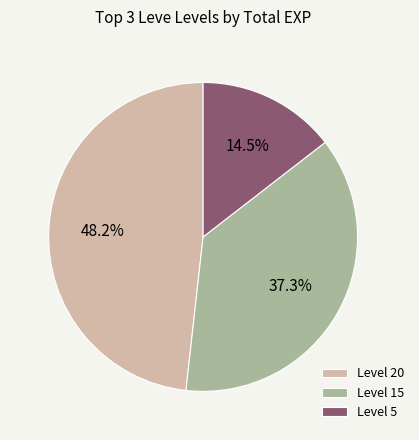

Which has a higher value, Level 15 or Level 5?

Level 15